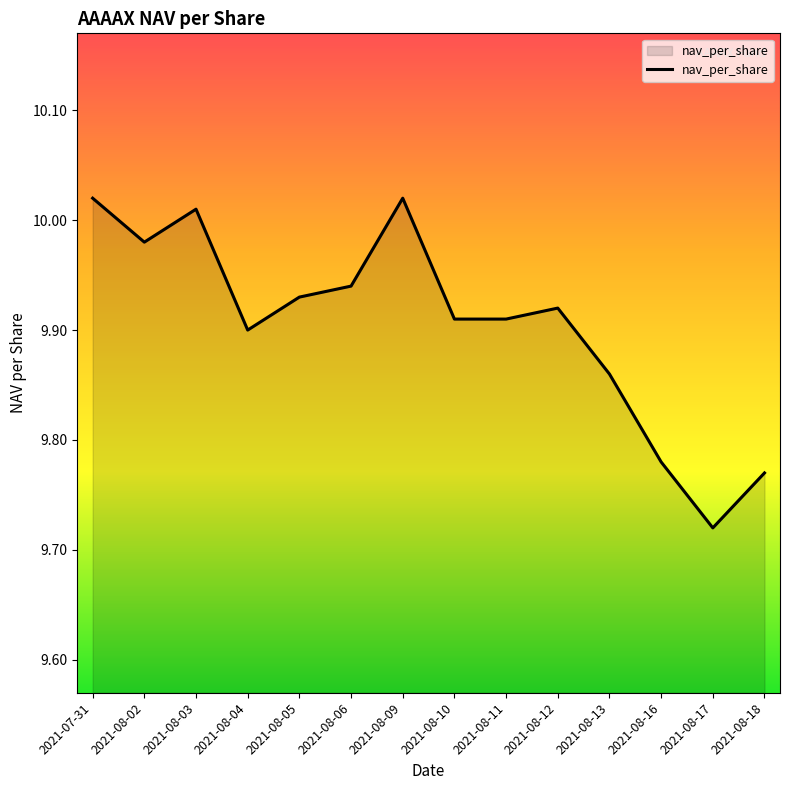

Which category has the lowest value across all series?

2021-08-17